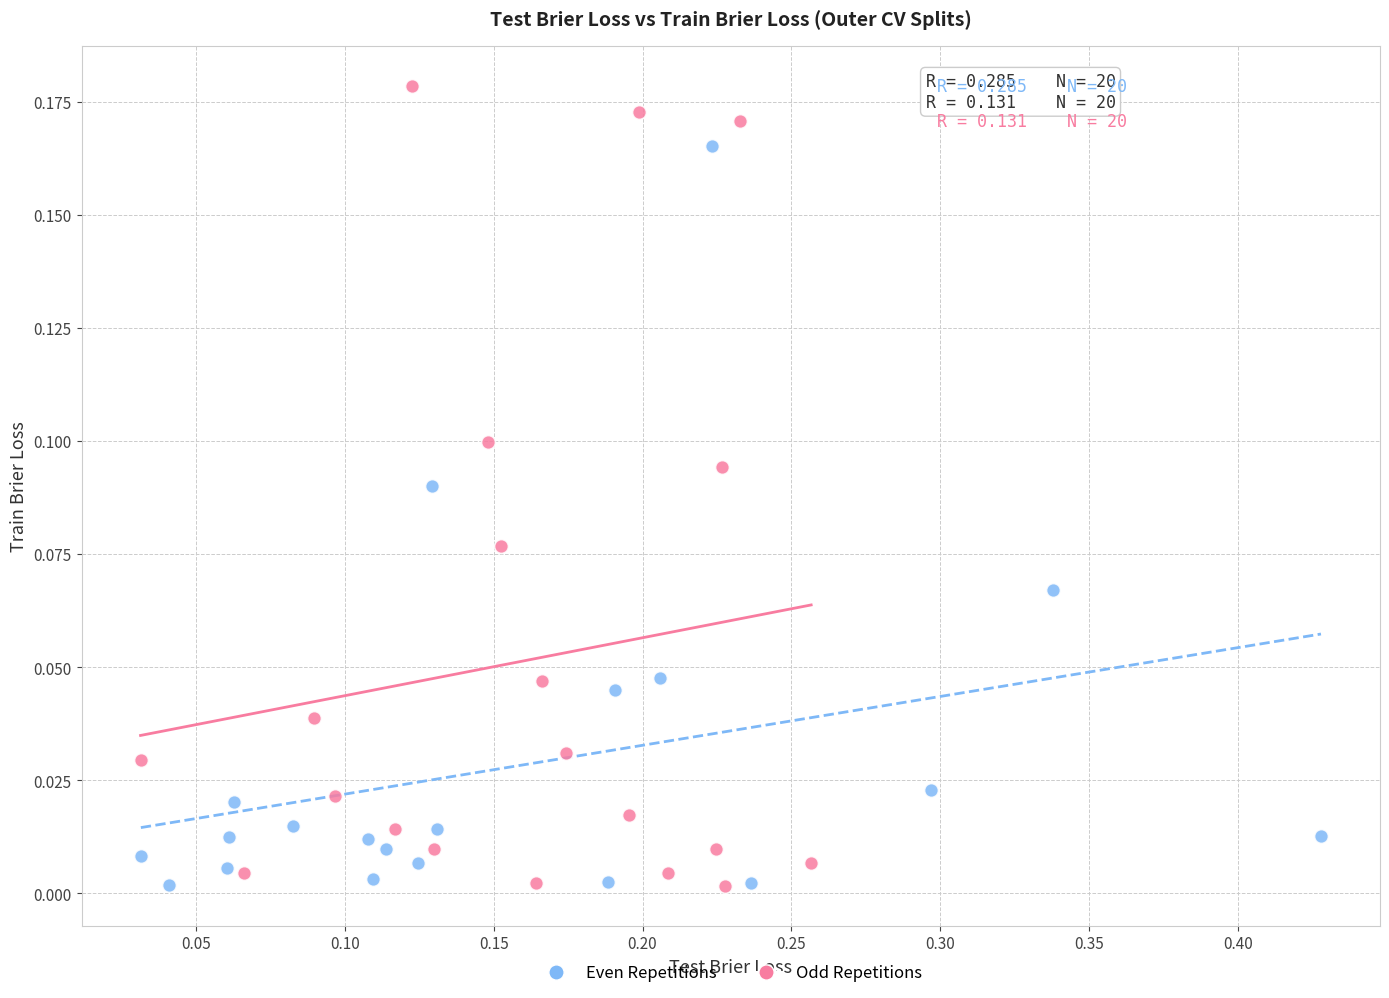

Which series has the widest spread of Y values?

Odd Repetitions